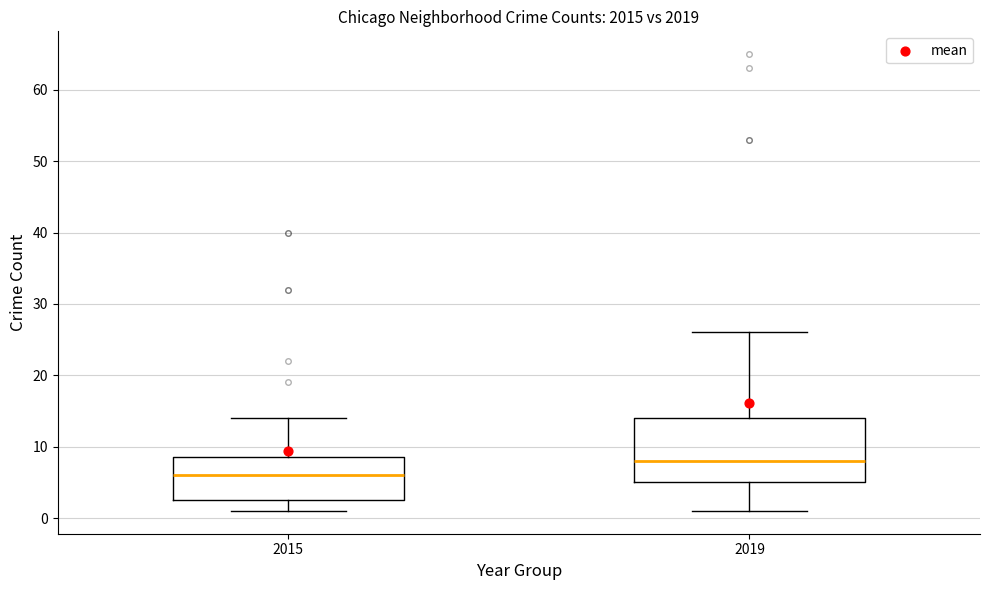

Reading left to right, transcribe this box plot: for each box, give where its median line is, the range the box spans, and where its two whiskers end, as read against the y-axis. The values are not printed on the chart, so give them approximately, as read against the axis.

2015: median 6, box 3 to 9, whiskers 1 to 14
2019: median 8, box 5 to 14, whiskers 1 to 26